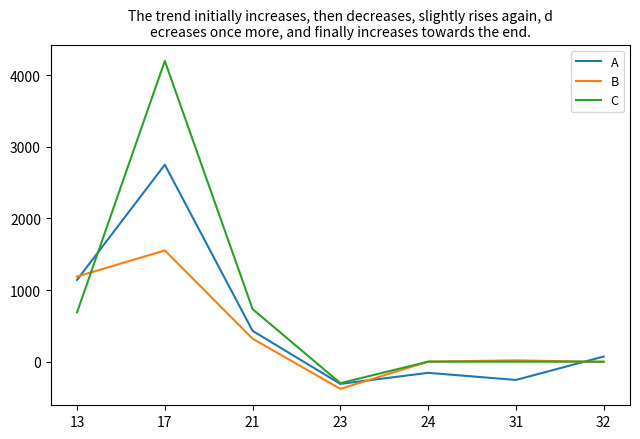

In B, how many points are lower than both neighbors (excluding endpoints)?

1